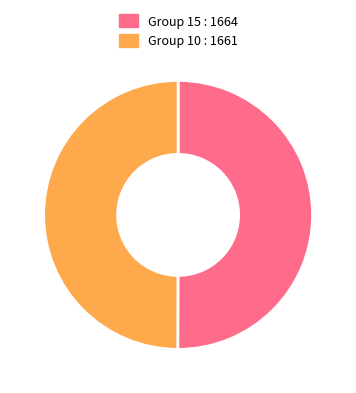

Is it true that Group 10 : 1661 is 50% of the pie?

True